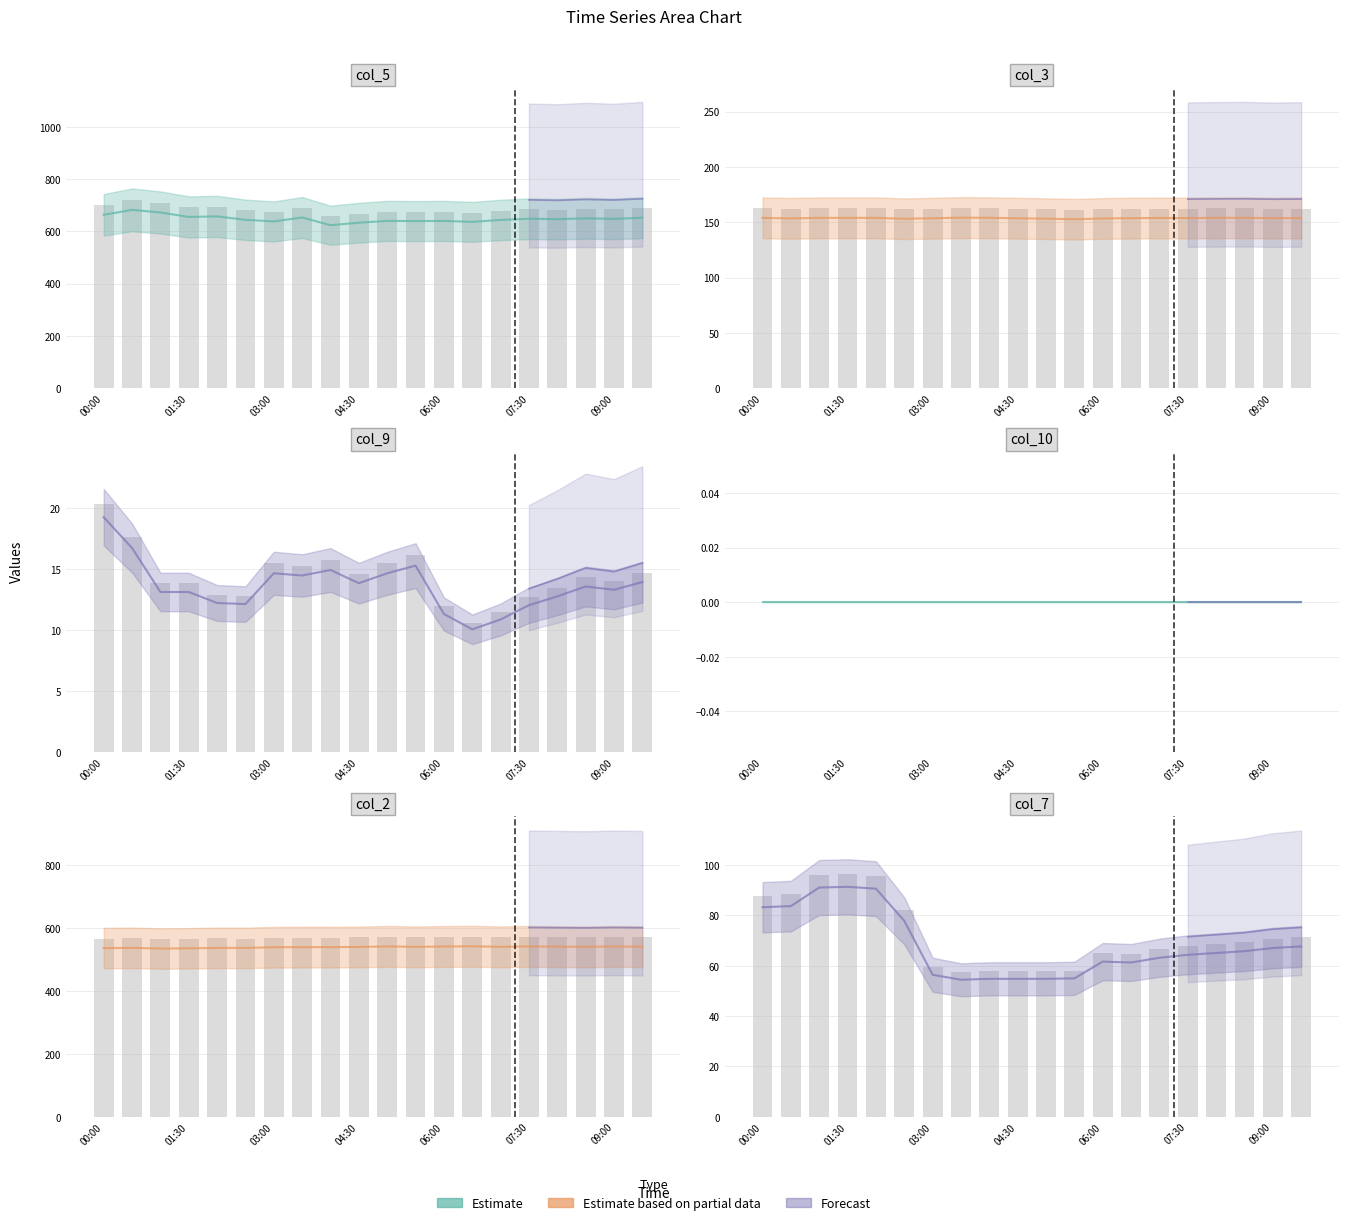

What is the difference between the maximum and minimum values in the col_9 series?

9.2